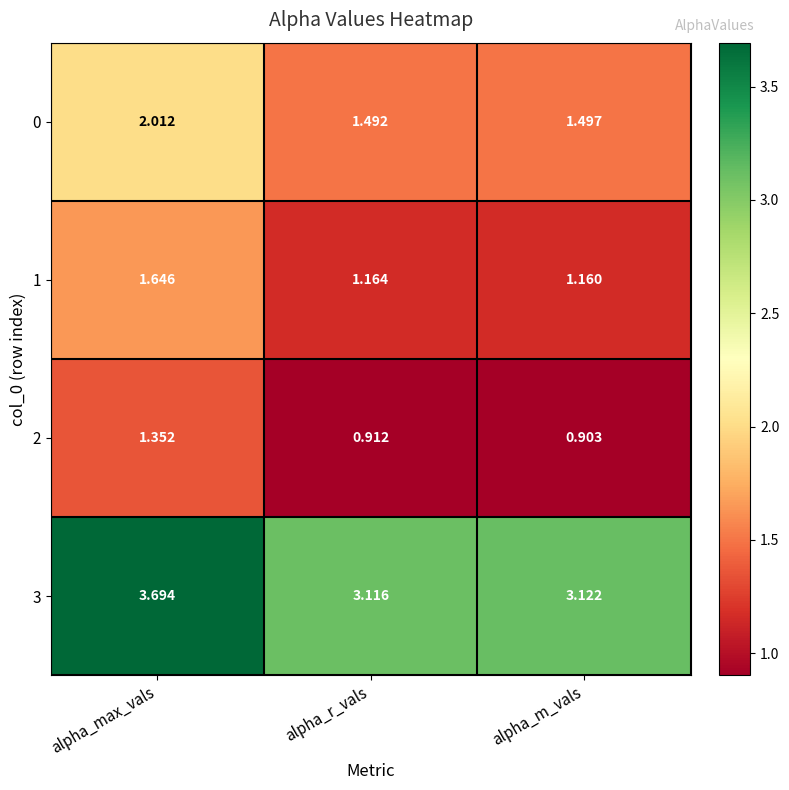

At which label is 3 closest to 3?

alpha_r_vals